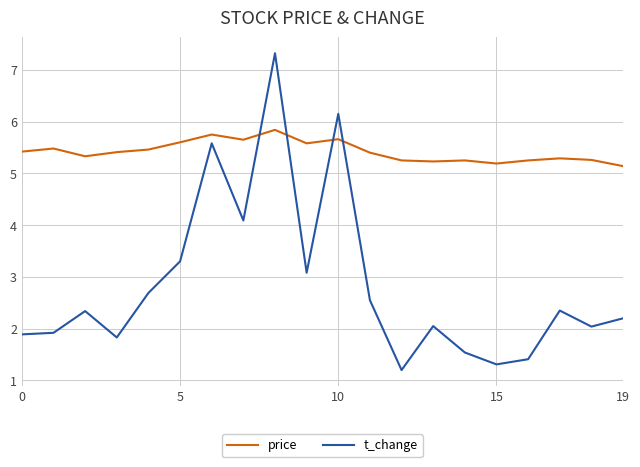

Which series has the widest spread of values?

t_change